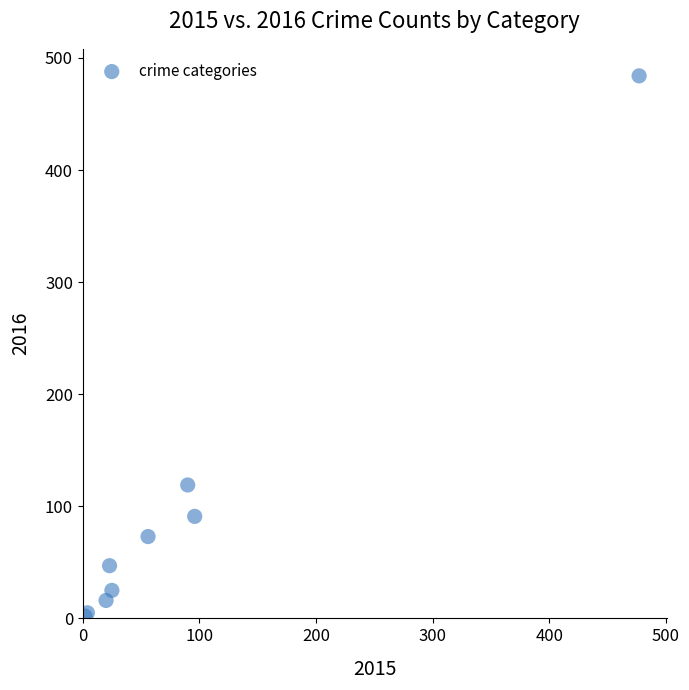

What Y value in the scatter plot is closest to 243?

119